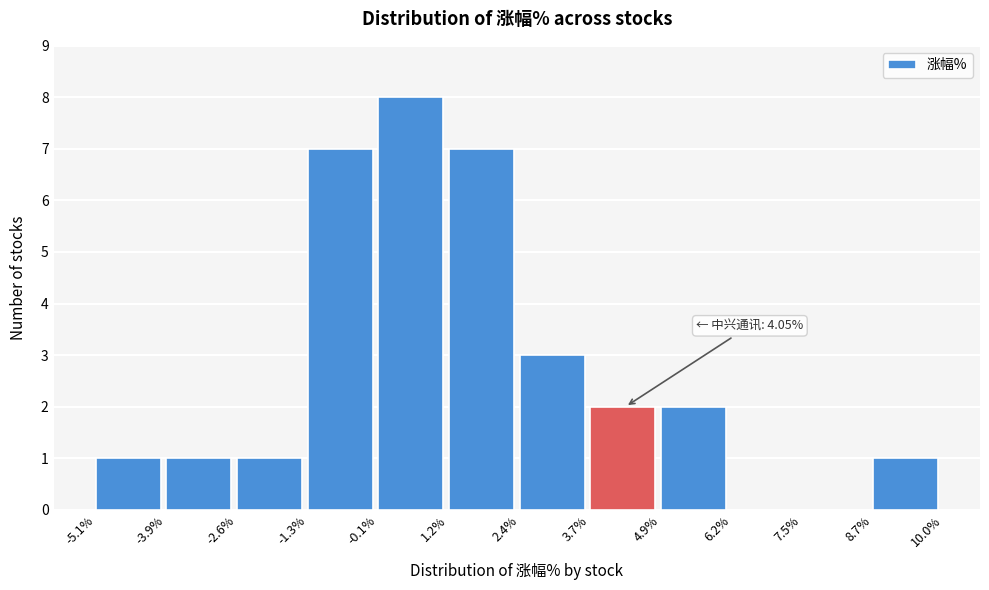

Over which range of the x-axis is the bar tallest?

-0.1% to 1.2%